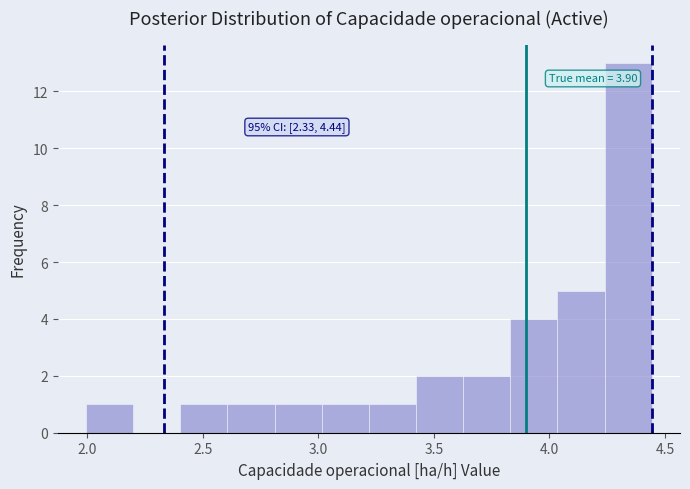

Which range on the x-axis has the tallest bar?

4.25 to 4.45